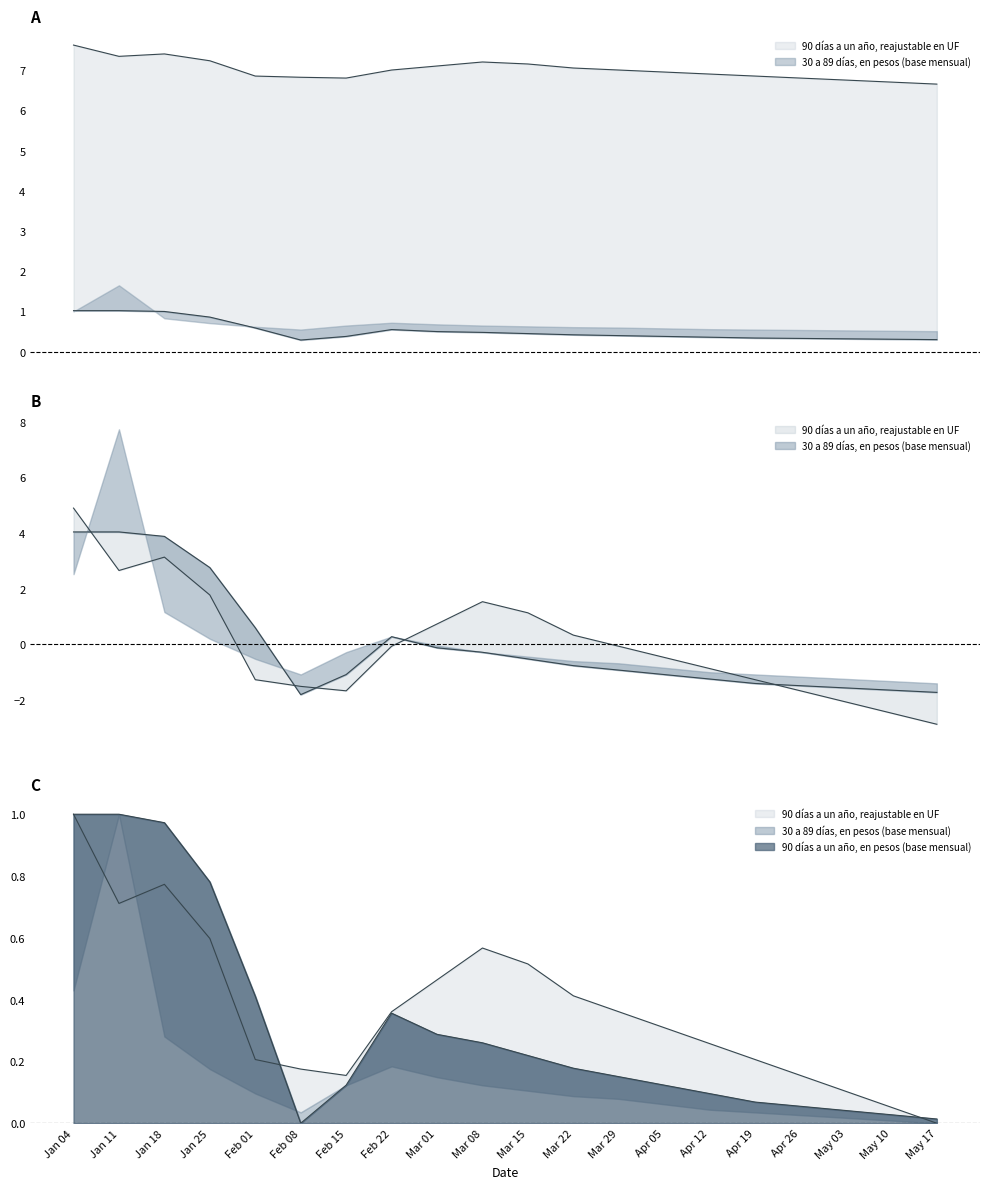

Does the chart have visible grid lines?

No